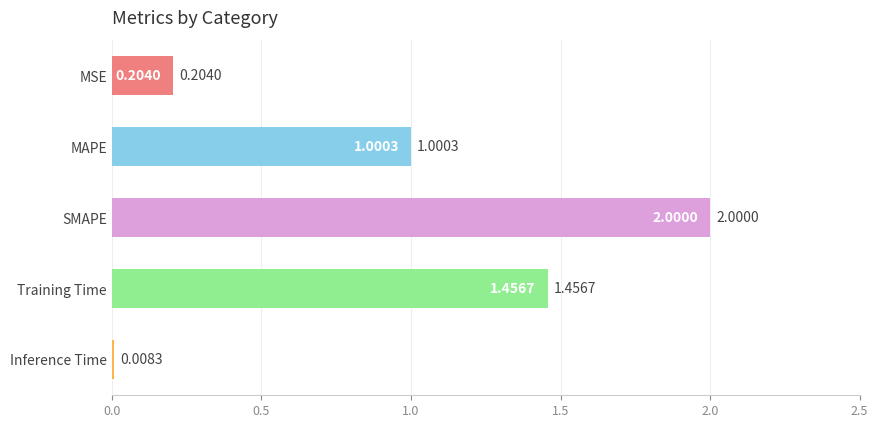

Is it true that the value at Training Time is 2.5?

False